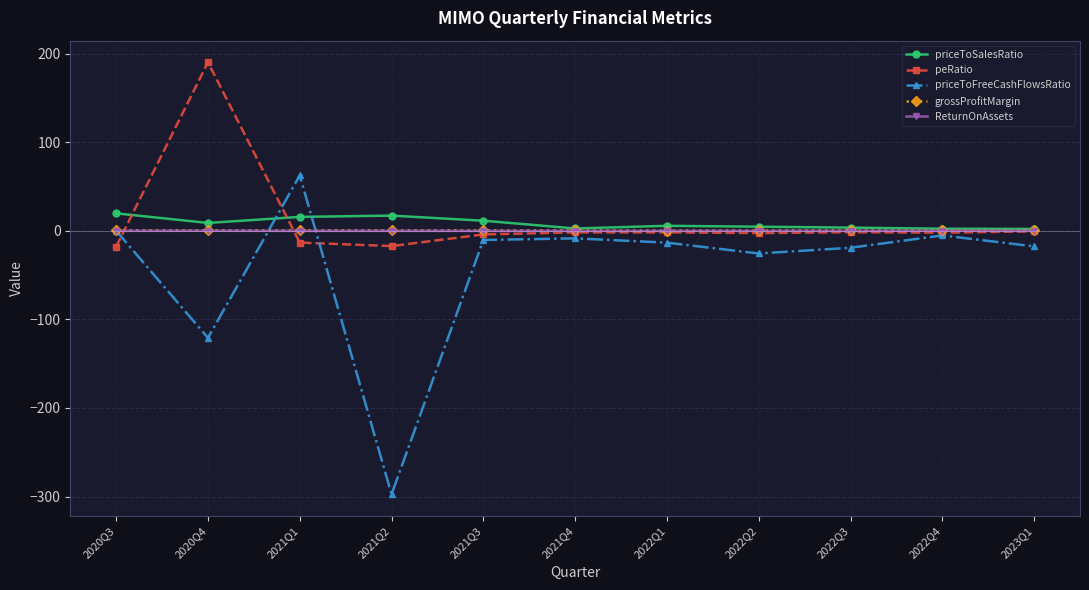

The value of priceToFreeCashFlowsRatio at 2021Q2 is -297.5. True or false?

True